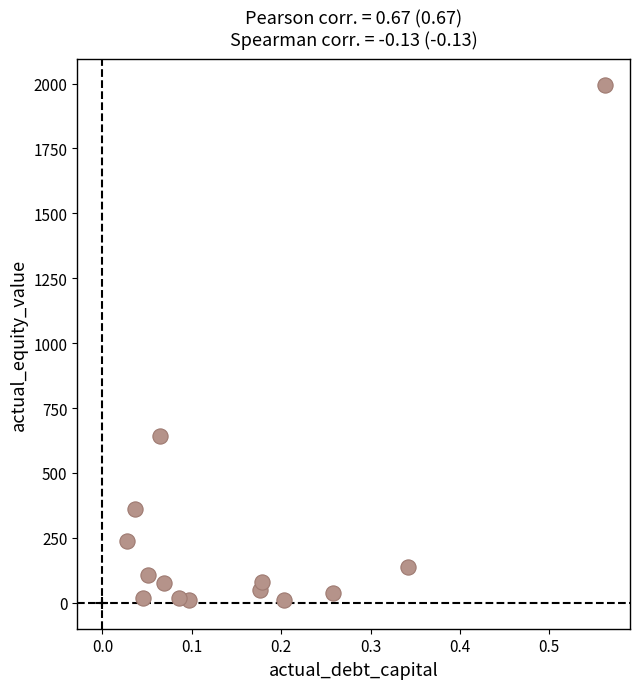

What is the range of Y values (max minus min)?

1984.5